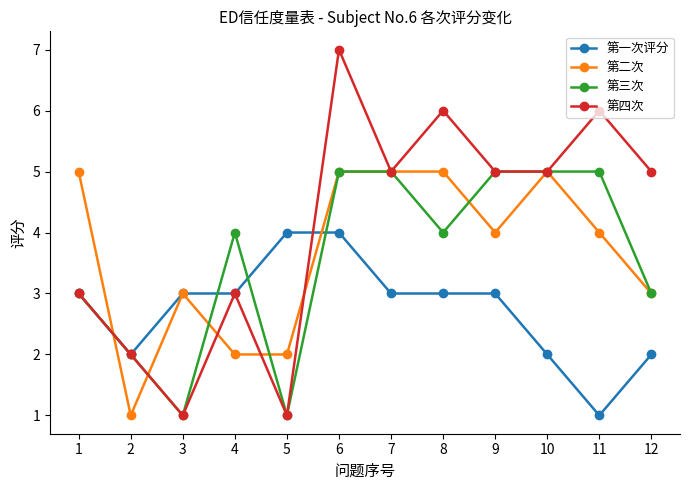

What is the minimum value for 第一次评分?

1